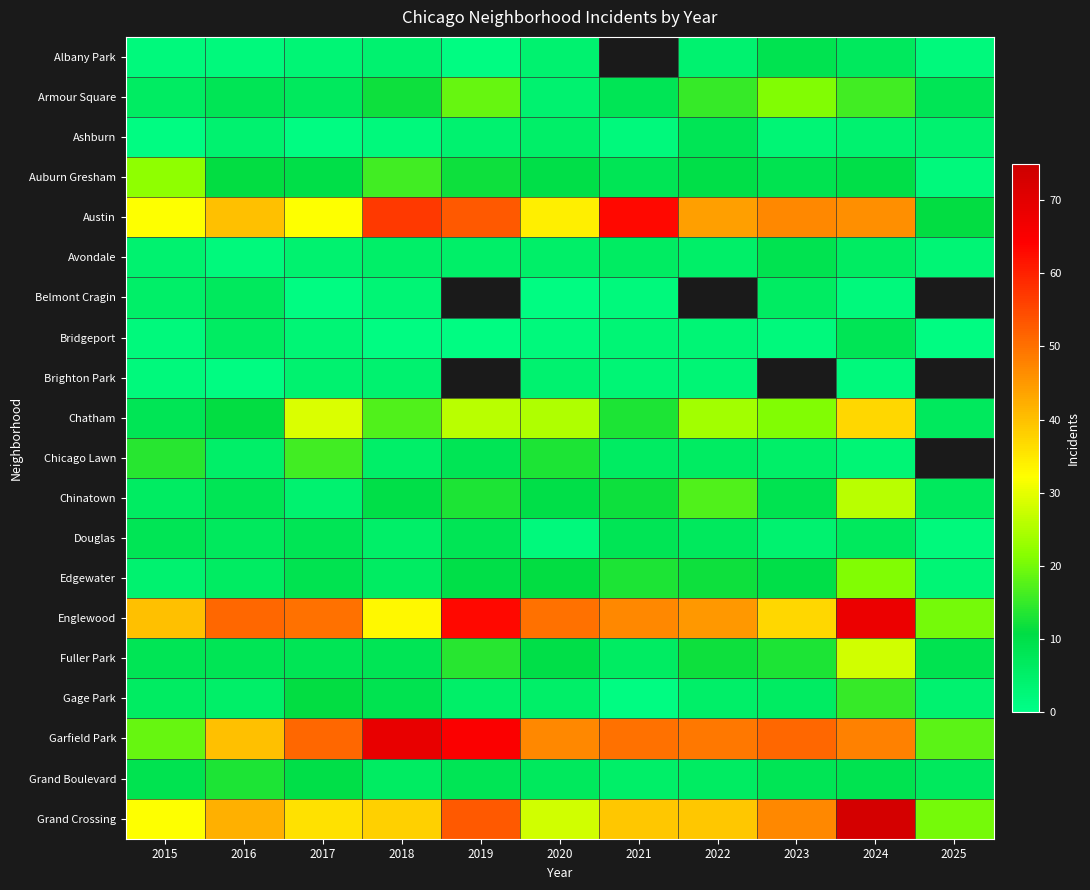

Which category has the lowest value across all series?

2019